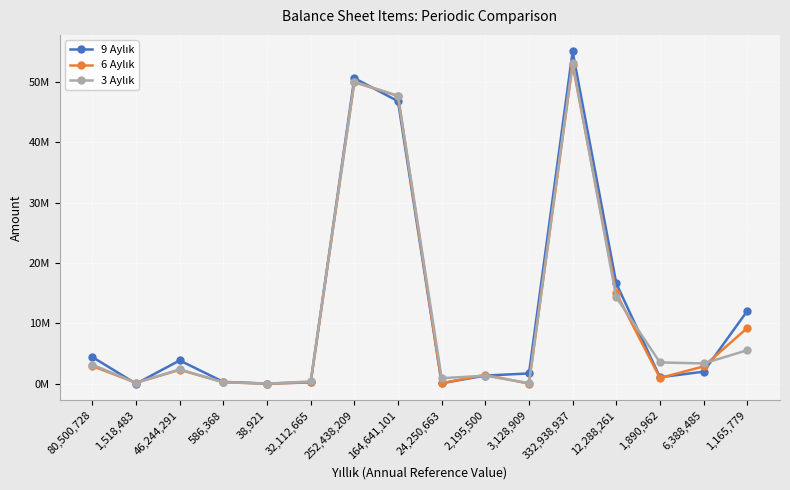

Rank the series by their maximum value, from highest to lowest.

9 Aylık, 3 Aylık, 6 Aylık